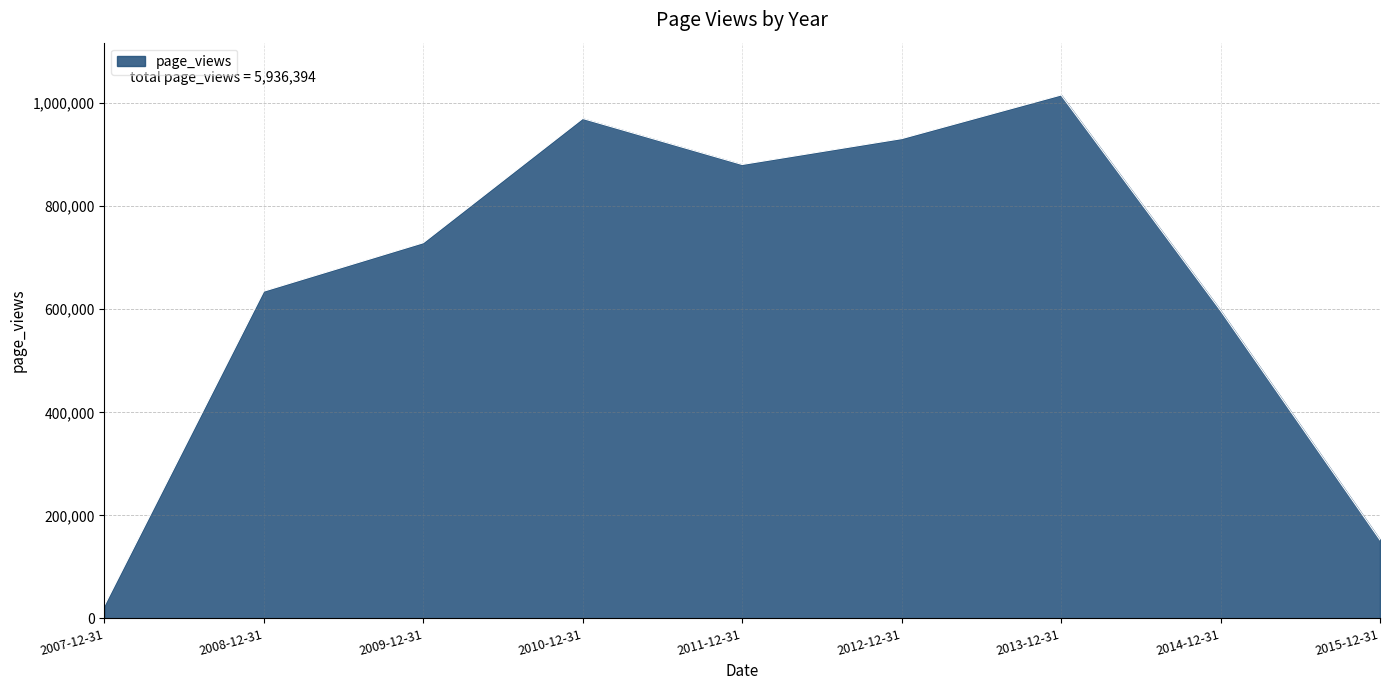

True or false: the data shows 24648 at 2007-12-31.

True